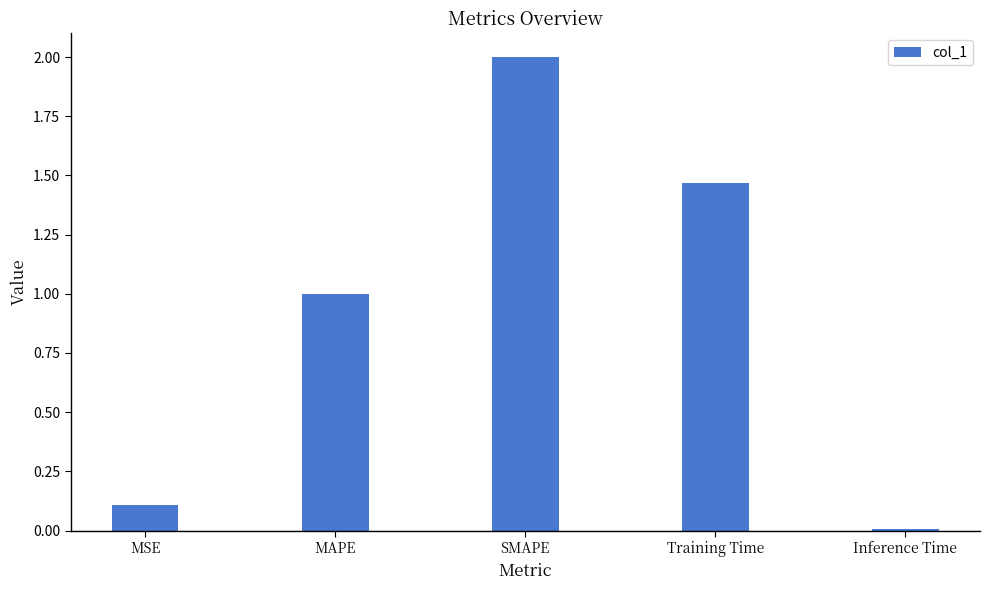

Which has a higher value, SMAPE or MAPE?

SMAPE